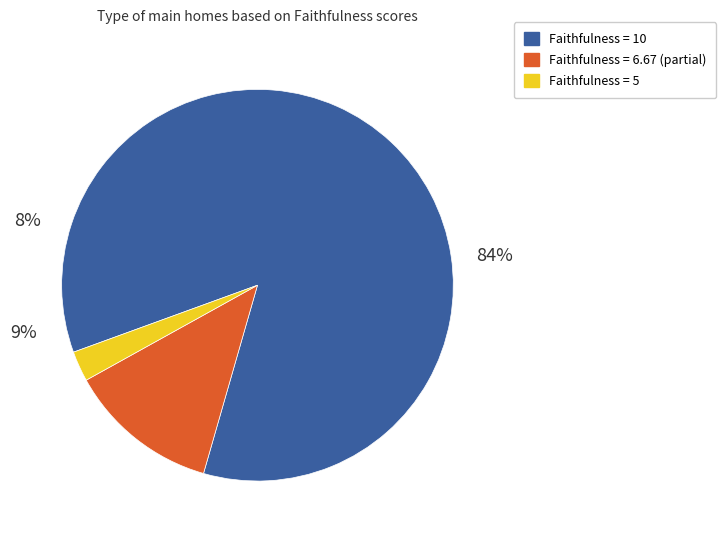

What is the smallest slice in the pie chart?

5